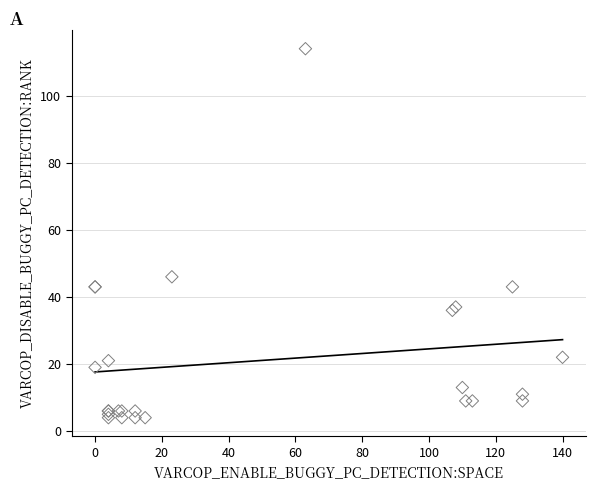

What Y value in the scatter plot is closest to 59?

46